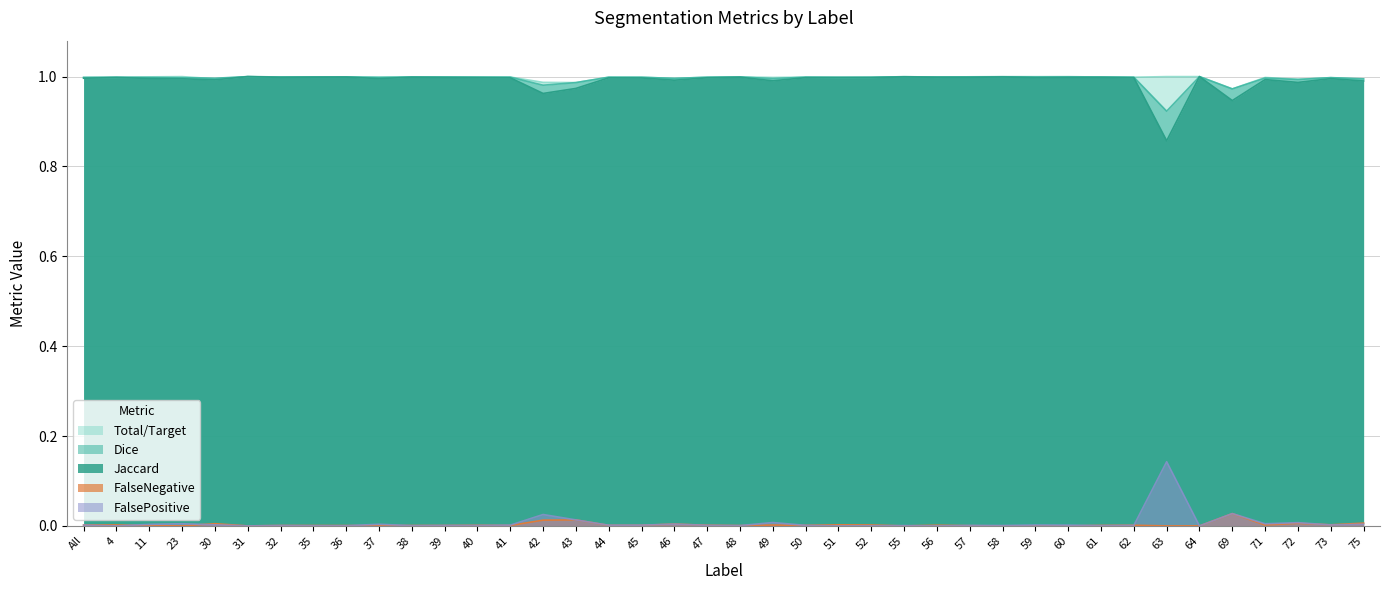

True or false: Dice has a value of 1.0 at 37.

True